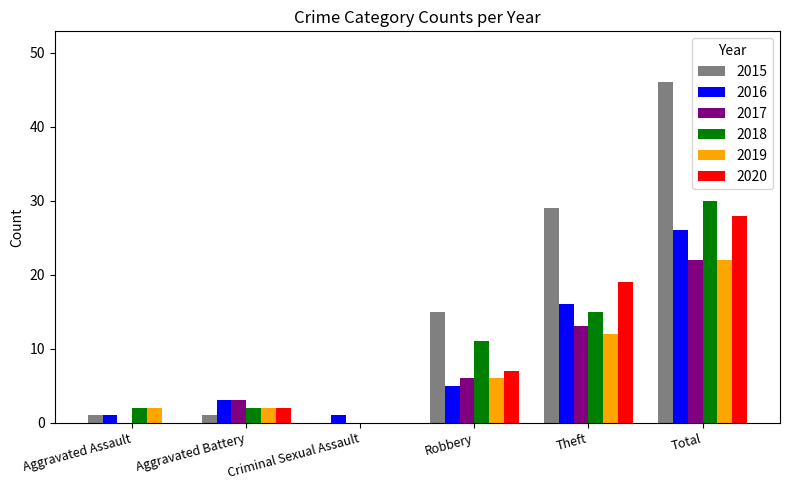

What is the total value across all series at Robbery?

50